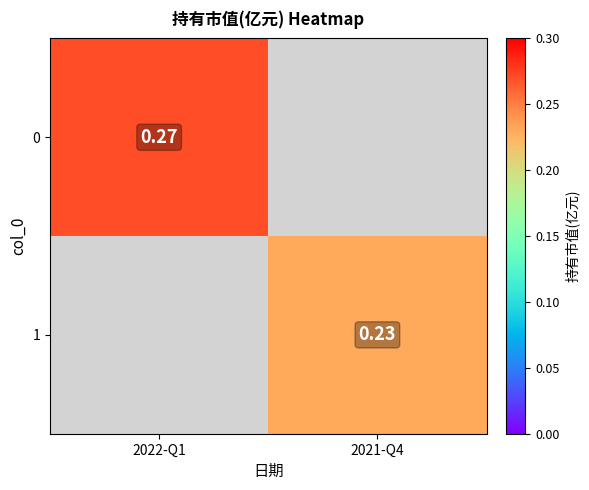

The 0 series shows 0.3 at 2022-Q1. True or false?

True